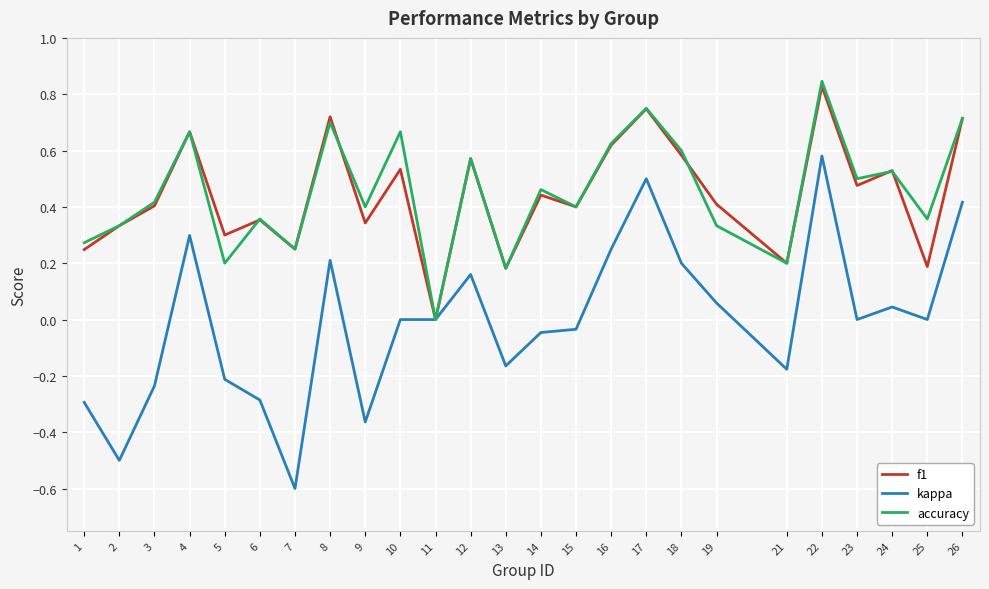

Which series has the largest range (max minus min)?

kappa